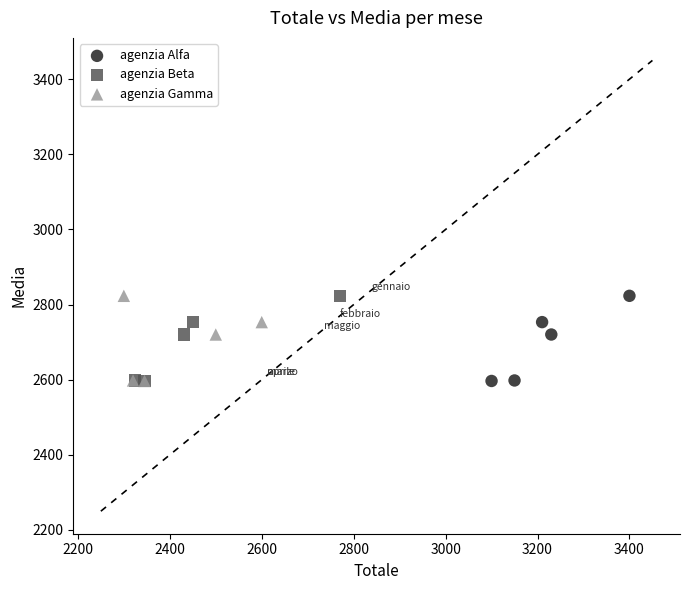

What are all the series names shown in the legend?

agenzia Alfa, agenzia Beta, agenzia Gamma